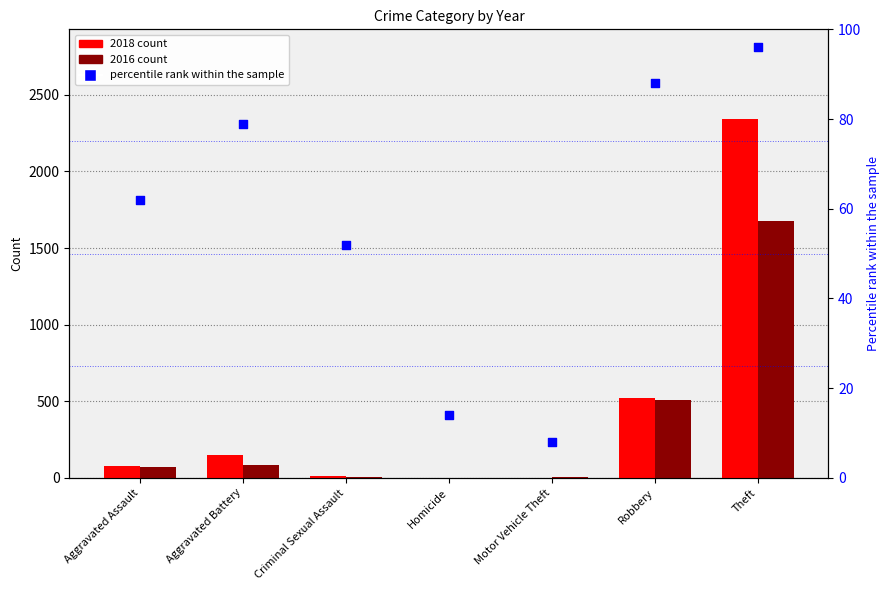

Which series has the largest total across all categories?

2018 count